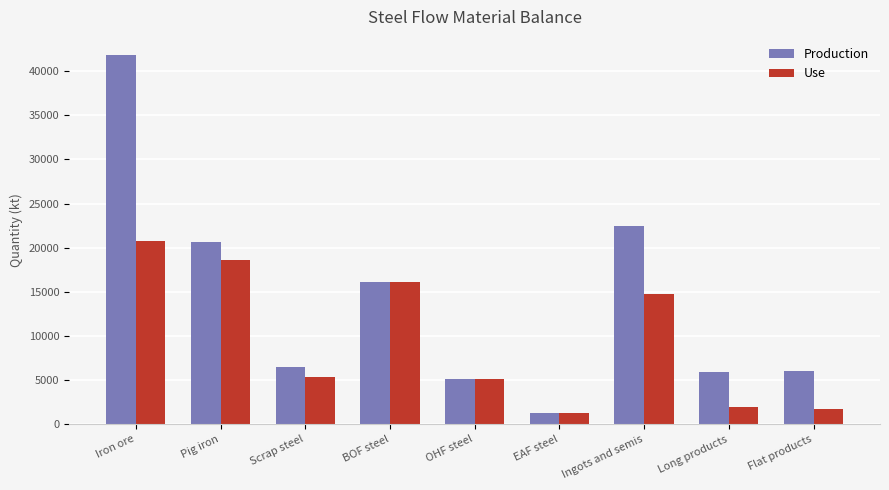

What is the total value across all series at Scrap steel?

11883.6